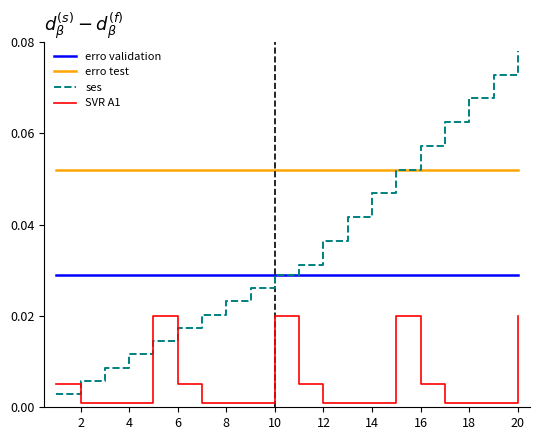

Which series has the largest total across all categories?

erro test